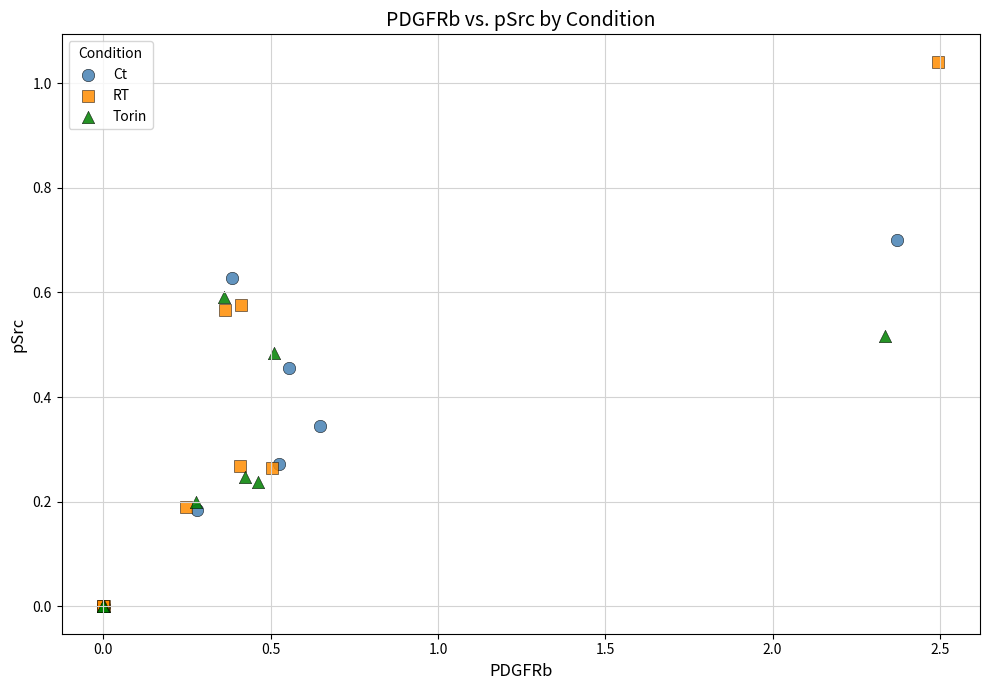

What are all the series names shown in the legend?

Ct, RT, Torin